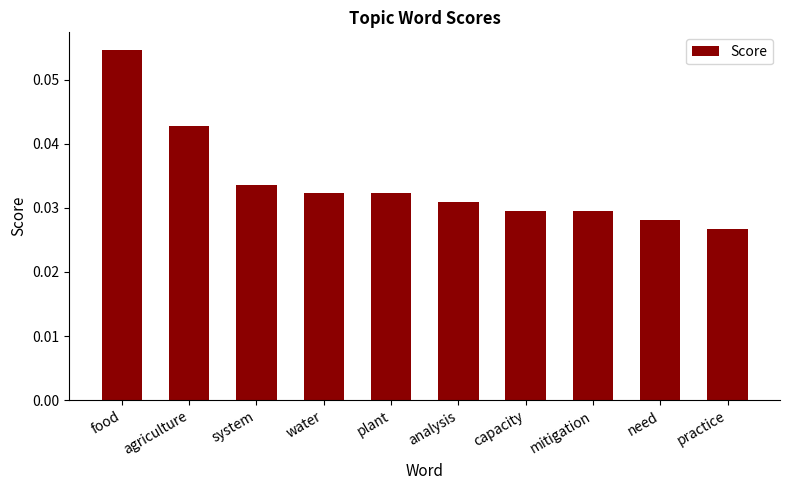

Which has a higher value, agriculture or need?

agriculture